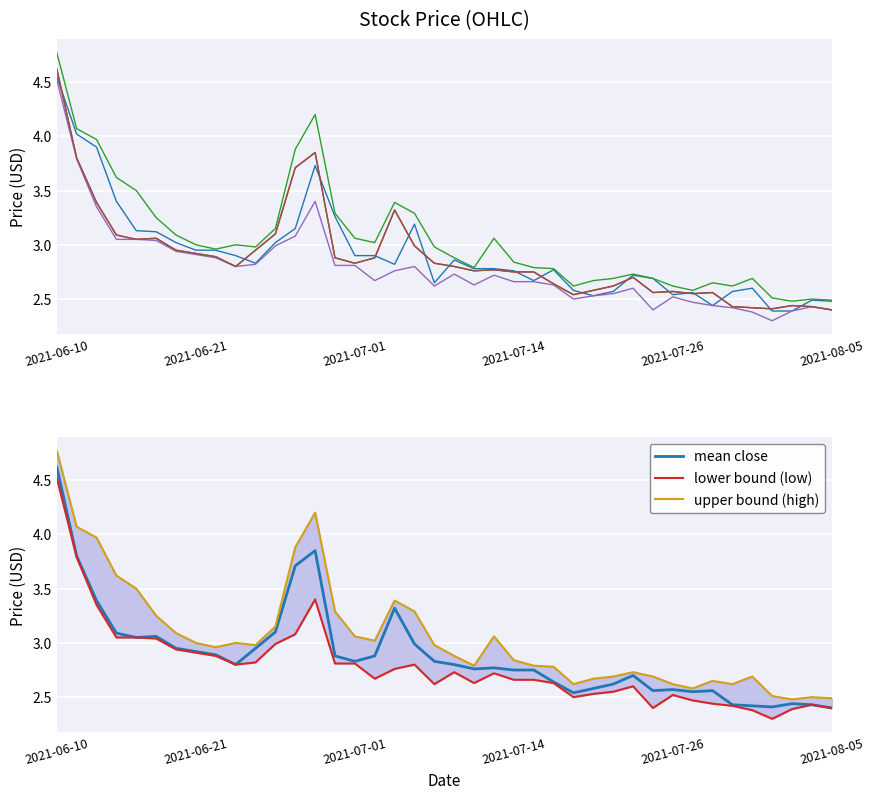

How many series are shown in this chart?

5